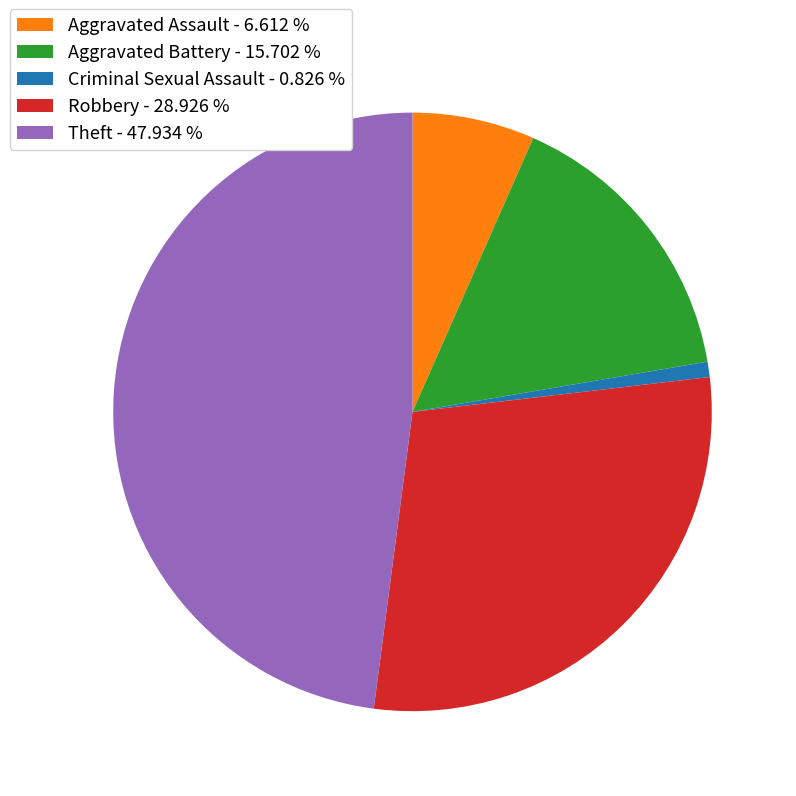

Combined, do Robbery - 28.926 % and Aggravated Battery - 15.702 % account for over 50%?

No